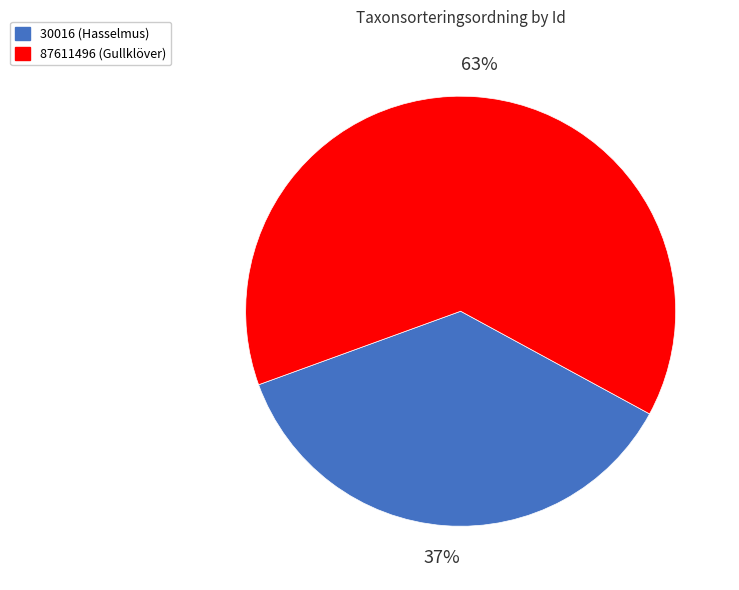

To the nearest percent, what portion does 87611496 (Gullklöver) represent?

63%